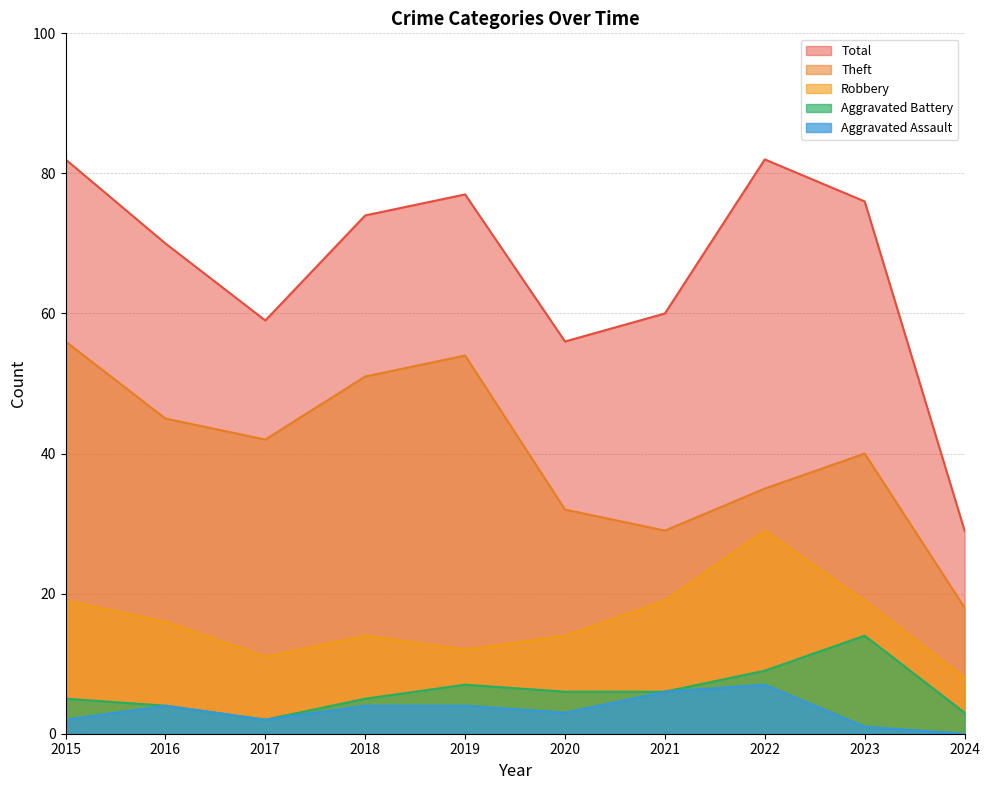

In Total, how many points are higher than both neighbors (excluding endpoints)?

2